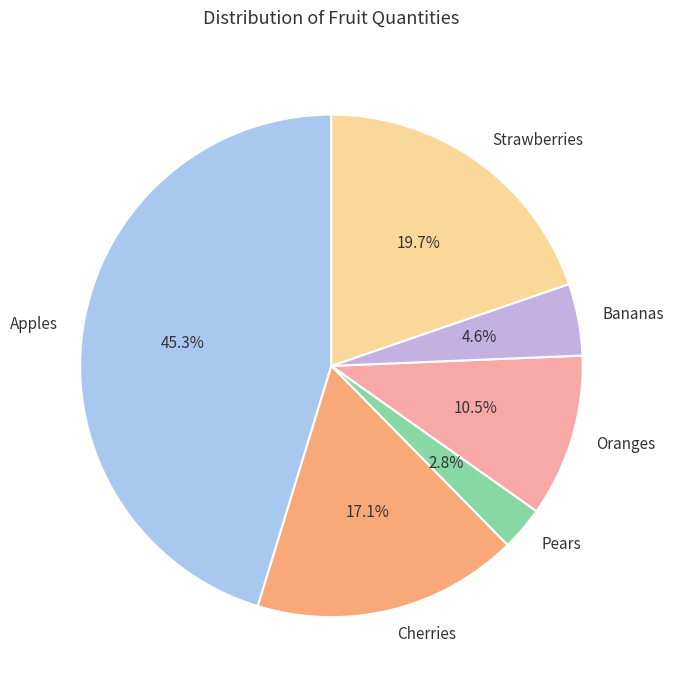

How much of the chart is everything except Bananas?

95.4%